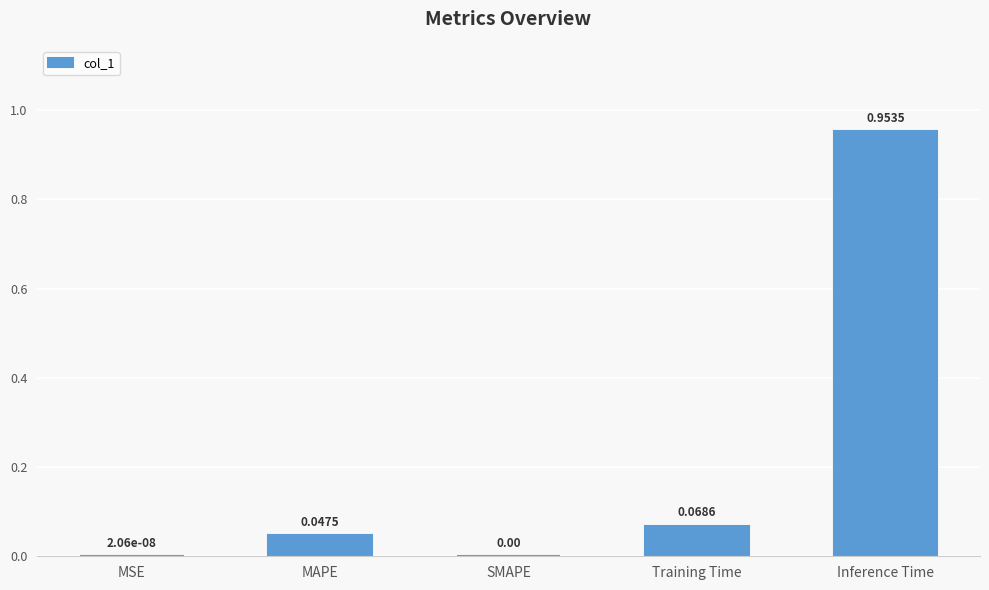

What is the sum of all values?

1.1